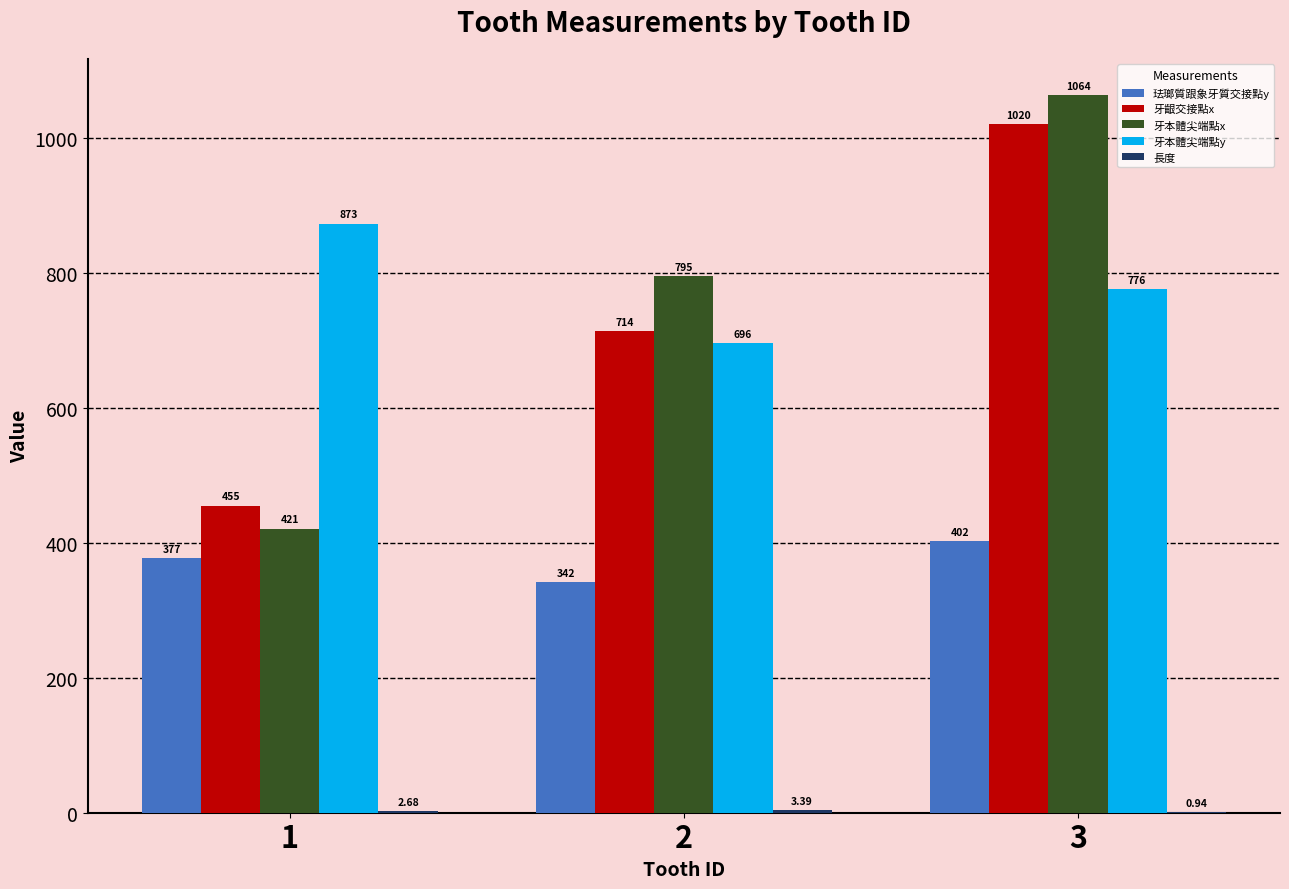

Between 1 and 2, which series saw the biggest shift?

牙本體尖端點x